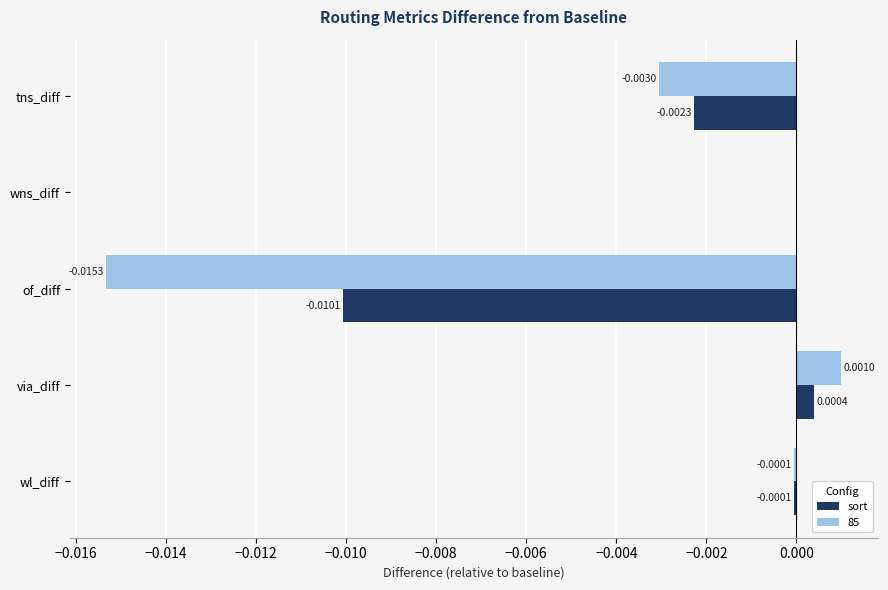

At which label does 85 reach its peak?

via_diff